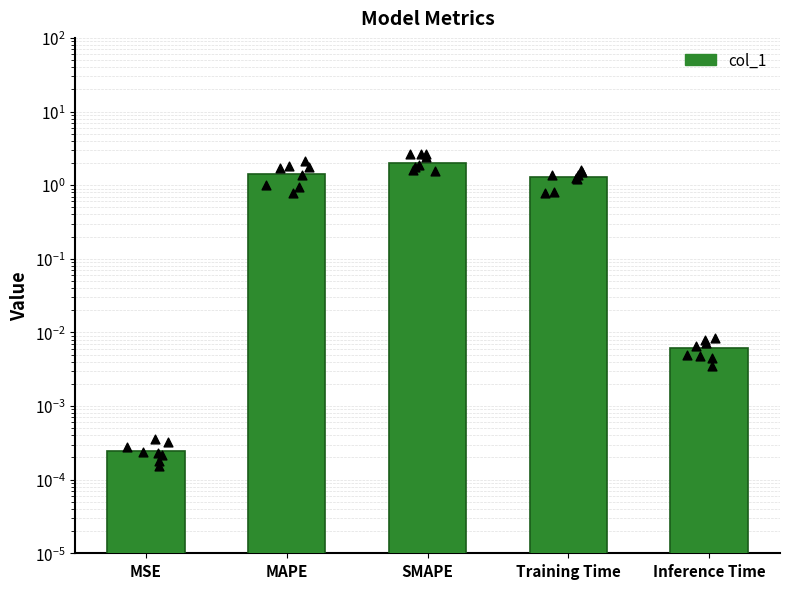

Between Inference Time and Training Time, which is larger?

Training Time